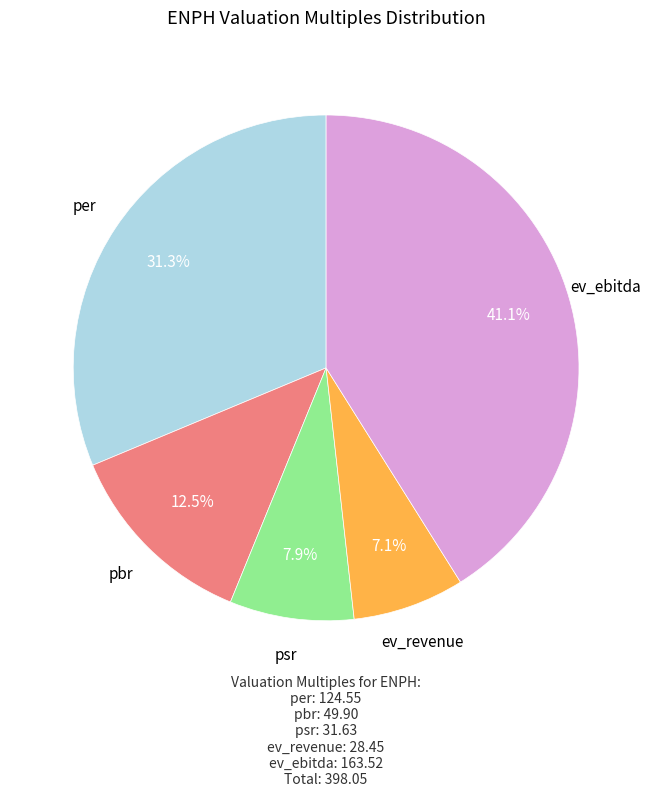

To the nearest percent, what is the difference between the largest and smallest slice percentages?

34%